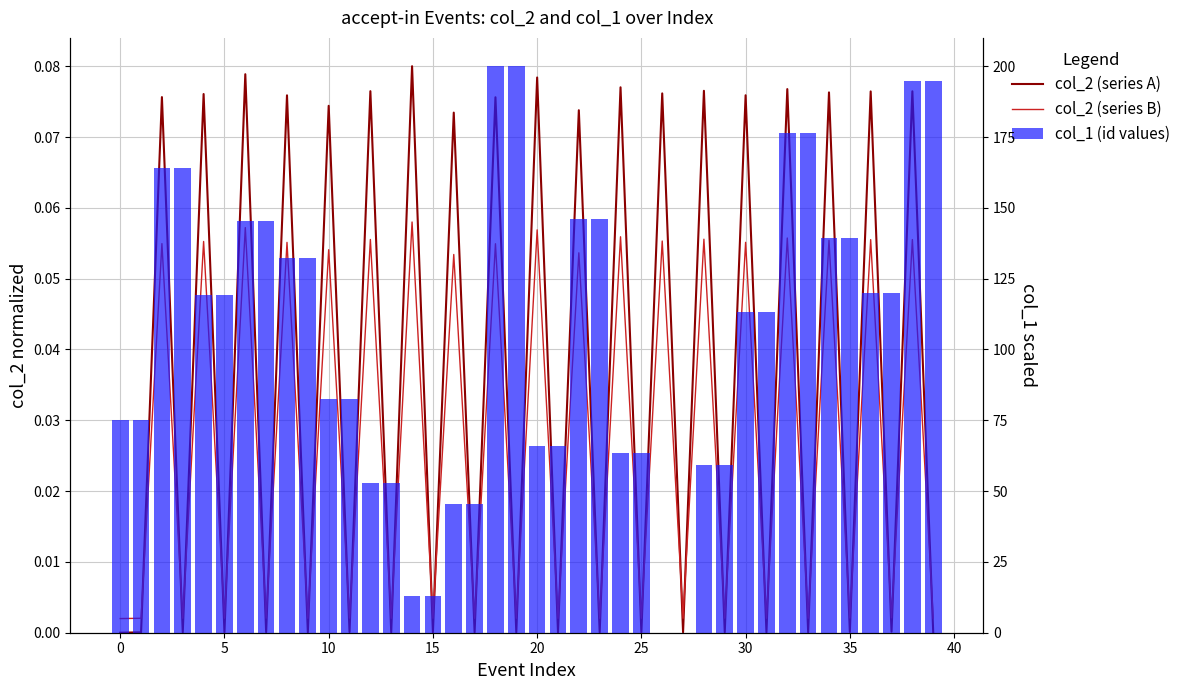

What is the total value across all series at 21?

65.8